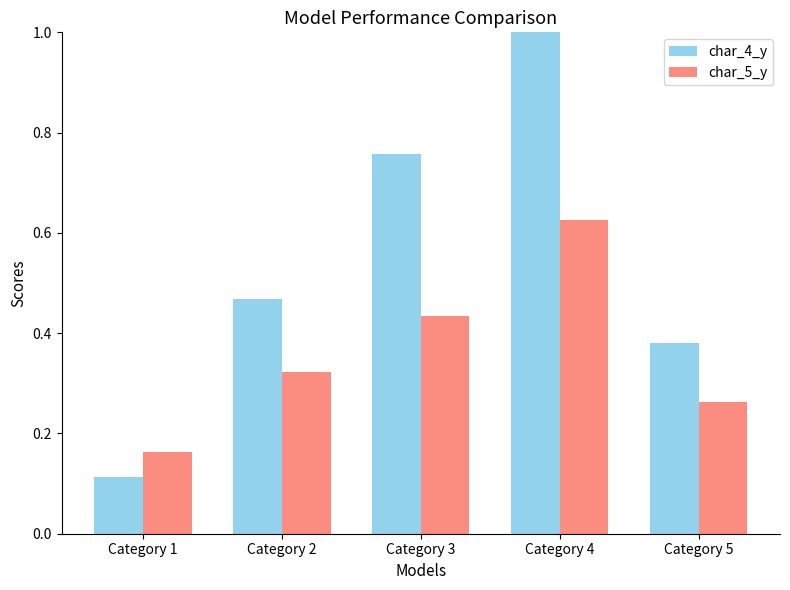

Which series has the largest total across all categories?

char_4_y